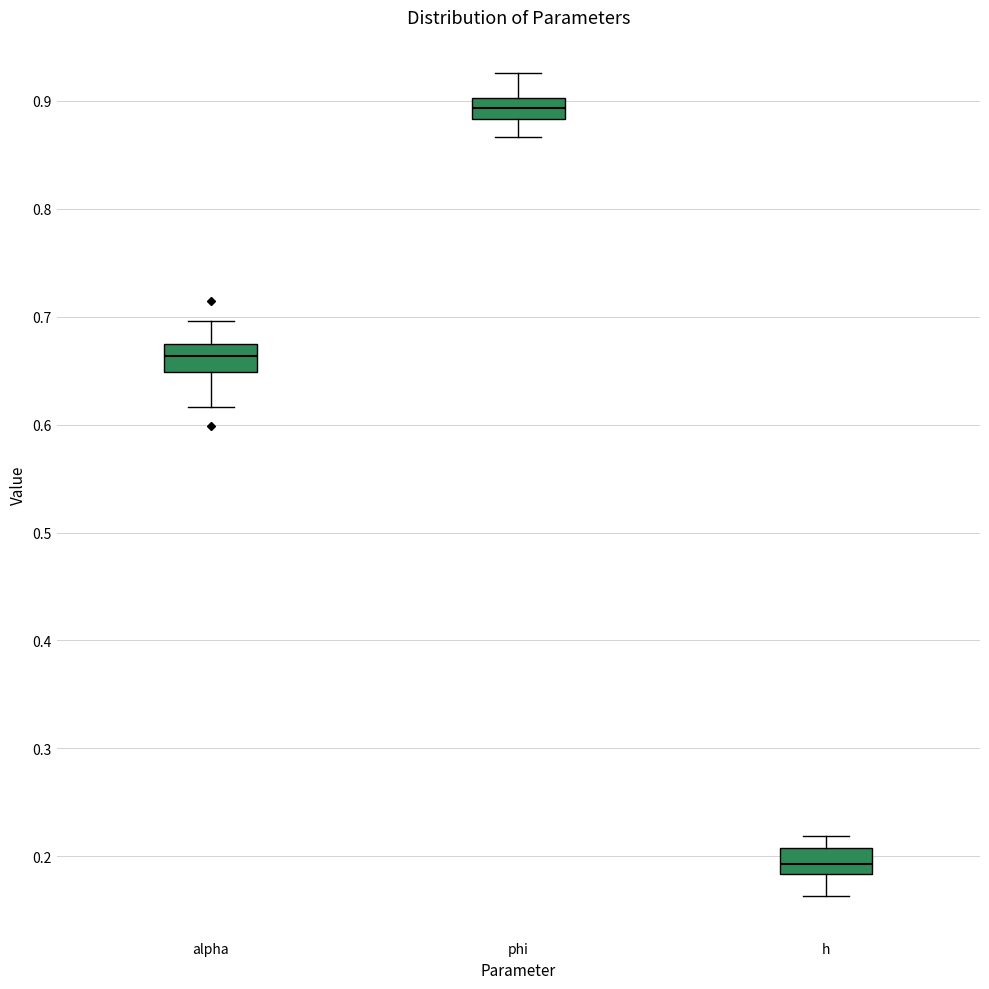

Reading left to right, transcribe this box plot: for each box, give where its median line is, the range the box spans, and where its two whiskers end, as read against the y-axis. The values are not printed on the chart, so give them approximately, as read against the axis.

alpha: median 0.66, box 0.65 to 0.67, whiskers 0.62 to 0.70
phi: median 0.89, box 0.88 to 0.90, whiskers 0.87 to 0.93
h: median 0.19, box 0.18 to 0.21, whiskers 0.16 to 0.22